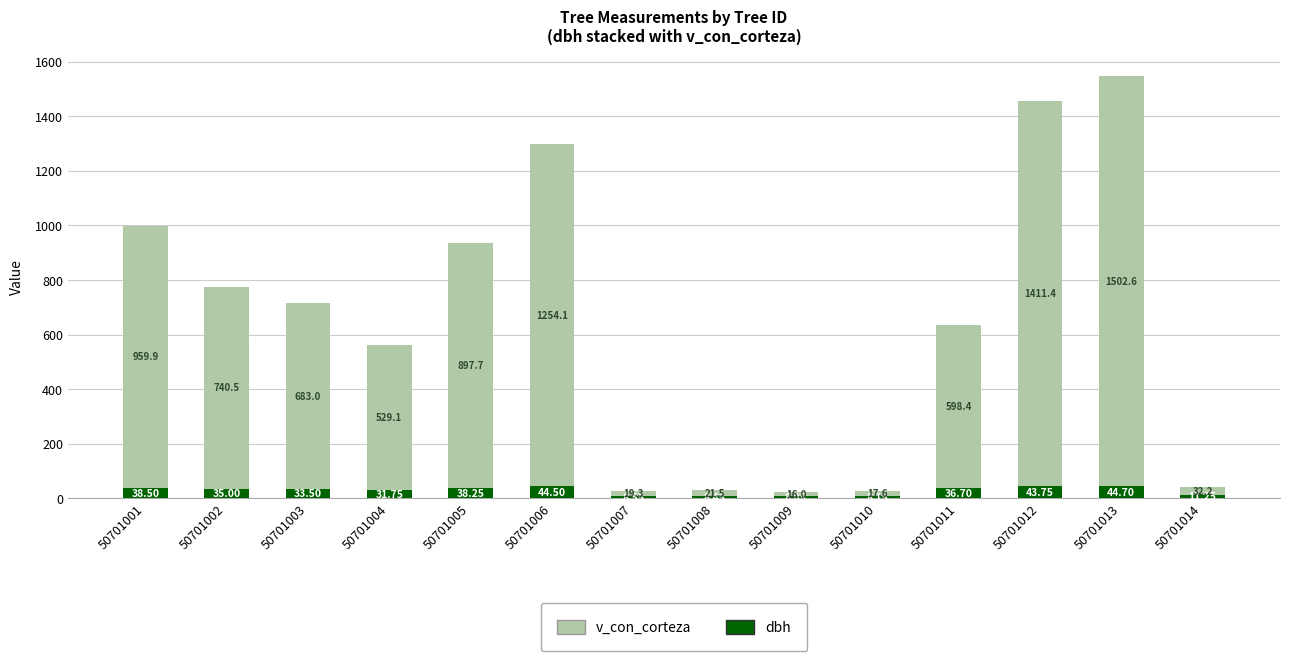

What is the average value of the dbh series?

27.9